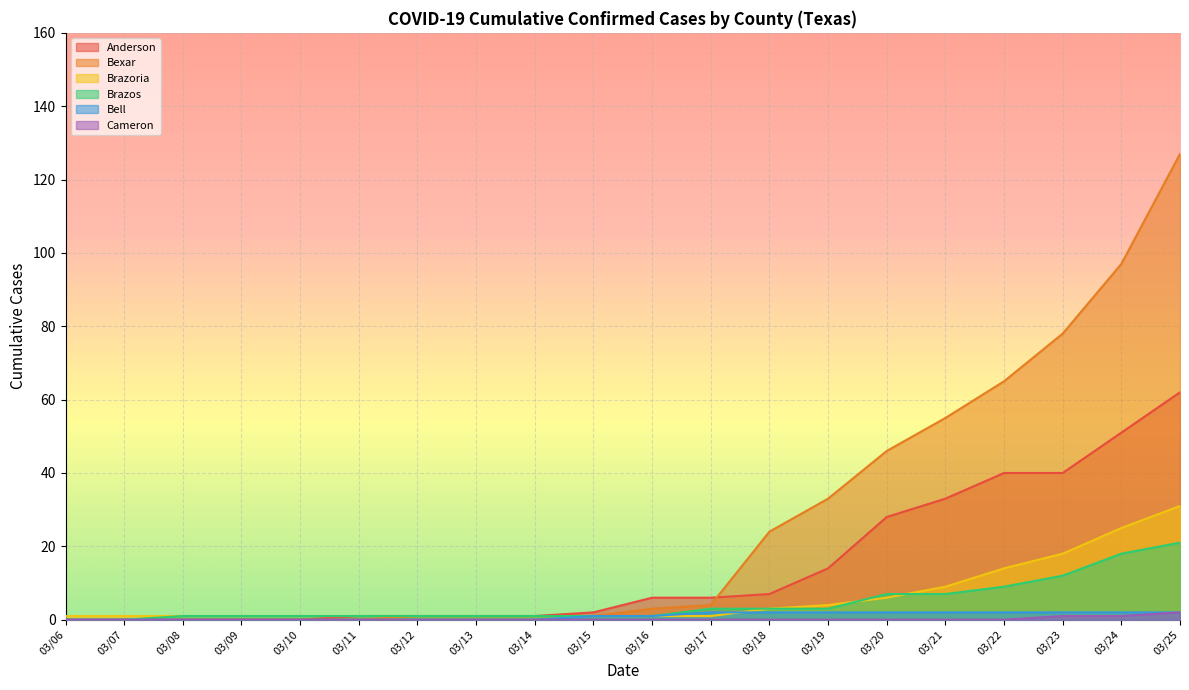

Does the chart display data point markers on the line(s)?

No